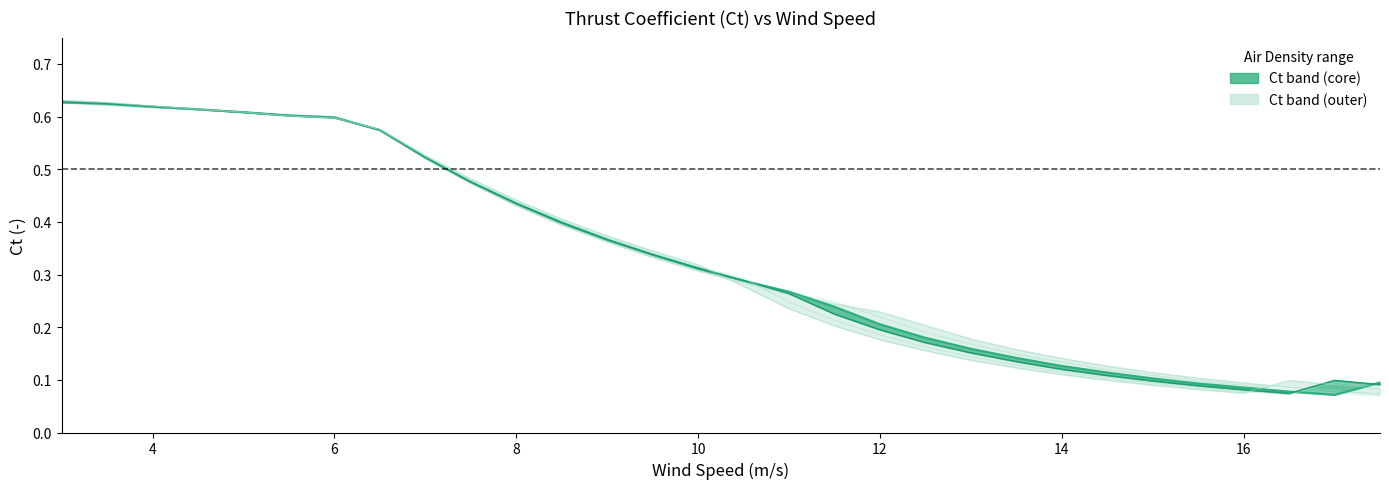

Reading right to left, what are all the values shown in this chart?

rho=0.900: 0.1	0.1	0.1	0.1	0.1	0.1	0.1	0.1	0.2	0.2	0.2	0.2	0.2	0.3	0.3	0.3	0.3	0.4	0.4	0.4	0.5	0.5	0.6	0.6	0.6	0.6	0.6	0.6	0.6	0.6
rho=0.950: 0.1	0.1	0.1	0.1	0.1	0.1	0.1	0.1	0.1	0.2	0.2	0.2	0.2	0.3	0.3	0.3	0.3	0.4	0.4	0.4	0.5	0.5	0.6	0.6	0.6	0.6	0.6	0.6	0.6	0.6
rho=1.000: 0.1	0.1	0.1	0.1	0.1	0.1	0.1	0.1	0.1	0.2	0.2	0.2	0.2	0.3	0.3	0.3	0.3	0.4	0.4	0.4	0.5	0.5	0.6	0.6	0.6	0.6	0.6	0.6	0.6	0.6
rho=1.050: 0.1	0.1	0.1	0.1	0.1	0.1	0.1	0.1	0.1	0.2	0.2	0.2	0.2	0.3	0.3	0.3	0.3	0.4	0.4	0.4	0.5	0.5	0.6	0.6	0.6	0.6	0.6	0.6	0.6	0.6
rho=1.100: 0.1	0.1	0.1	0.1	0.1	0.1	0.1	0.1	0.1	0.1	0.2	0.2	0.2	0.2	0.3	0.3	0.3	0.4	0.4	0.4	0.5	0.5	0.6	0.6	0.6	0.6	0.6	0.6	0.6	0.6
rho=1.150: 0.1	0.1	0.1	0.1	0.1	0.1	0.1	0.1	0.1	0.1	0.2	0.2	0.2	0.2	0.3	0.3	0.3	0.4	0.4	0.4	0.5	0.5	0.6	0.6	0.6	0.6	0.6	0.6	0.6	0.6